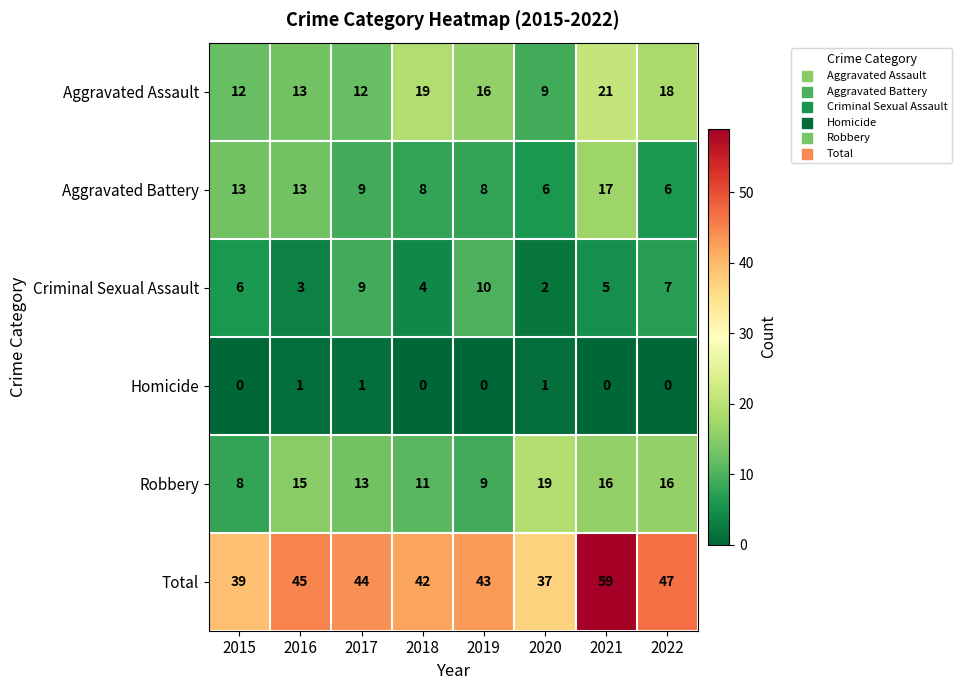

What is the difference between the maximum and minimum values in the Robbery series?

11